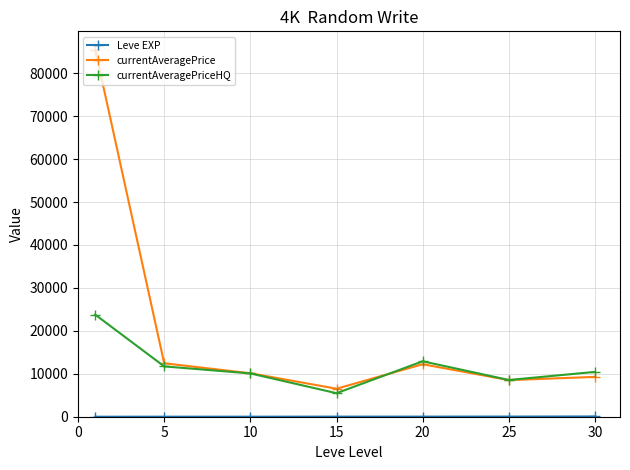

What is the maximum value shown in the chart?

85494.2